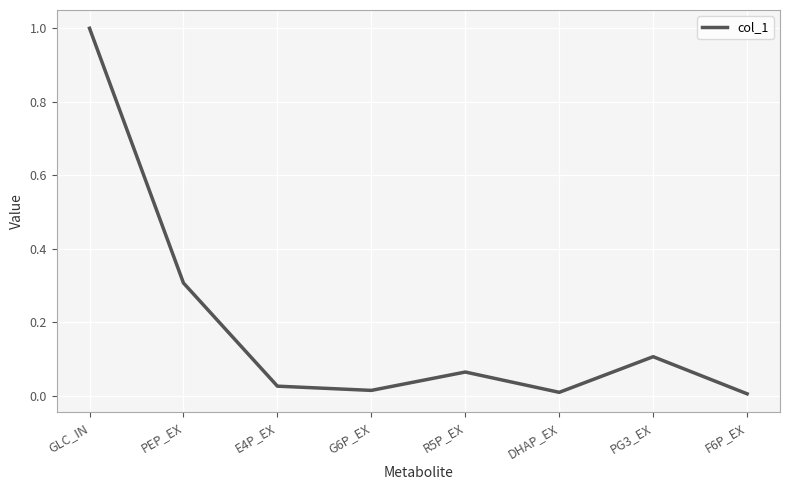

True or false: the data shows 0.0 at DHAP_EX.

True